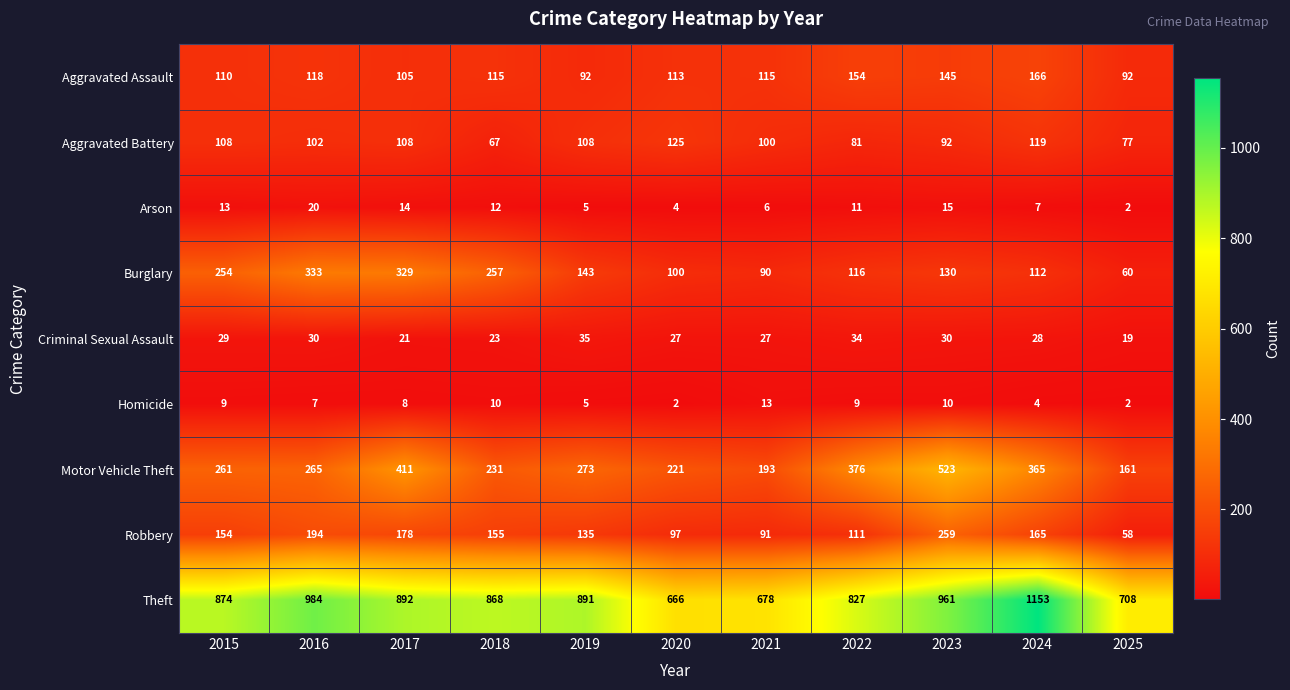

What is the average value of the Aggravated Battery series?

99